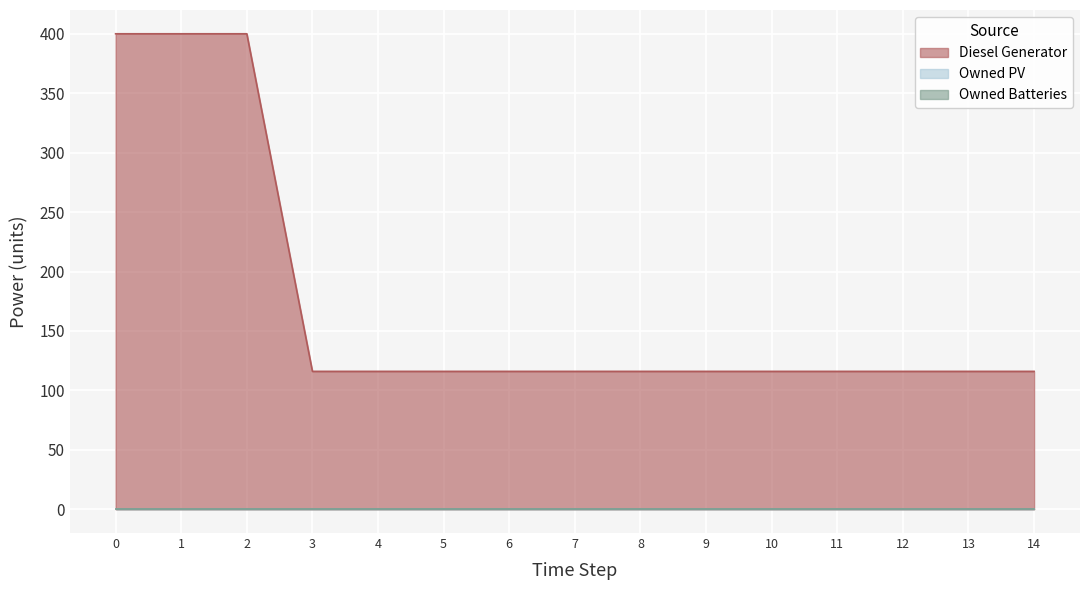

True or false: Diesel Generator and Owned PV cross at least once.

False